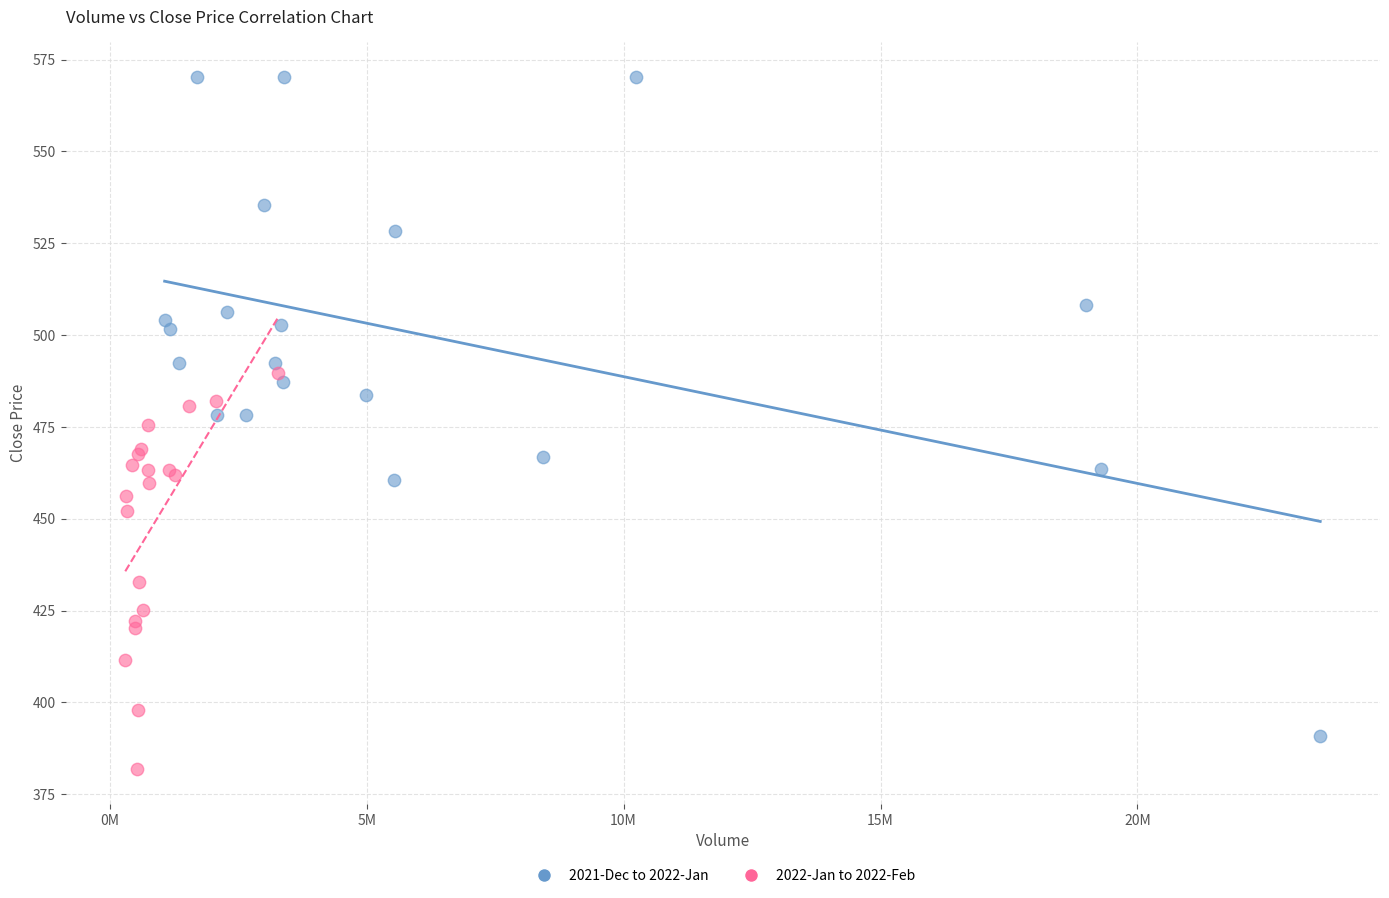

Which series has the largest Y range (max minus min)?

2021-Dec to 2022-Jan